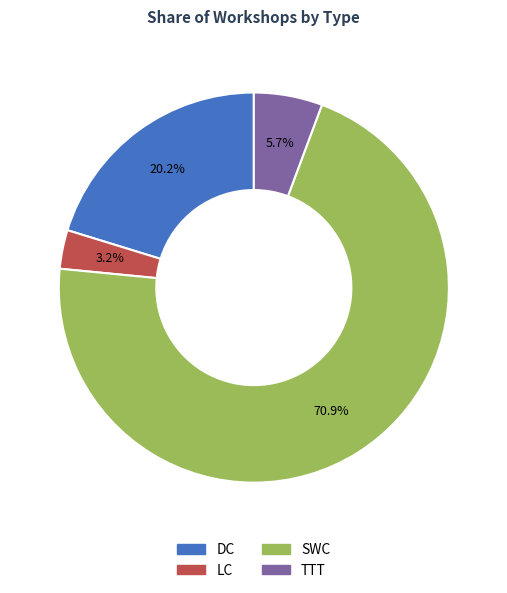

What percentage is the SWC slice, to the nearest percent?

71%